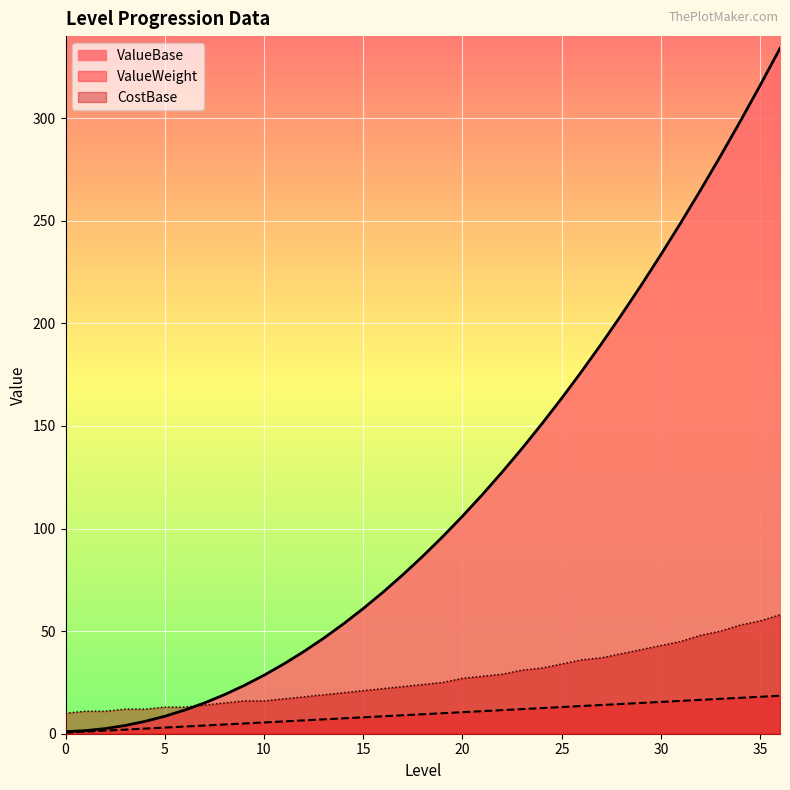

List the series in order of their overall mean, highest first.

ValueBase, CostBase, ValueWeight